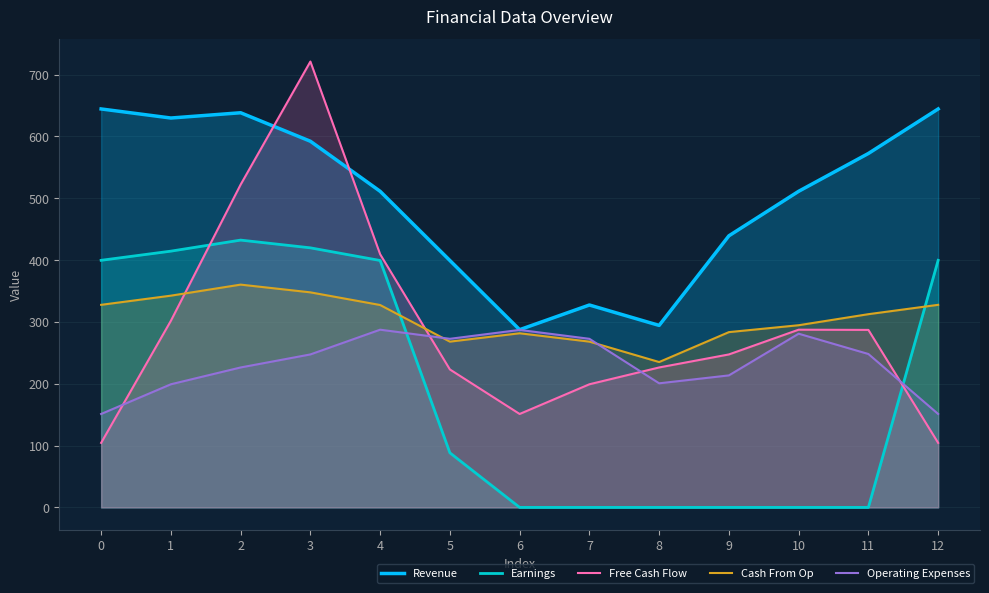

At 6, list the series in order from largest to smallest.

Revenue, Operating Expenses, Cash From Op, Free Cash Flow, Earnings